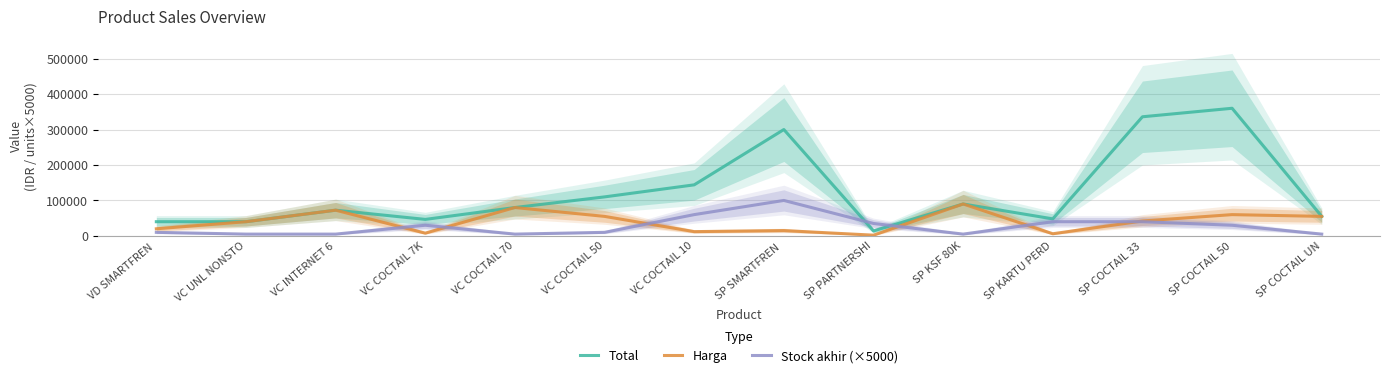

True or false: Total and Harga cross at least once.

False